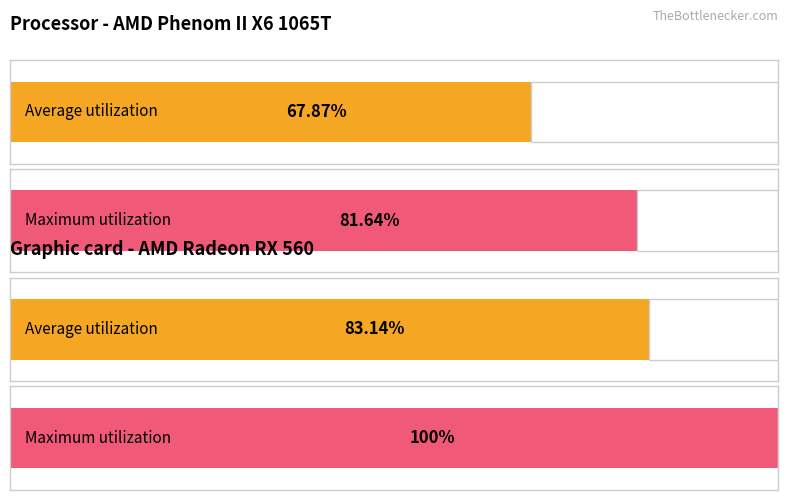

Are the bars grouped side by side (vs. stacked)?

Yes